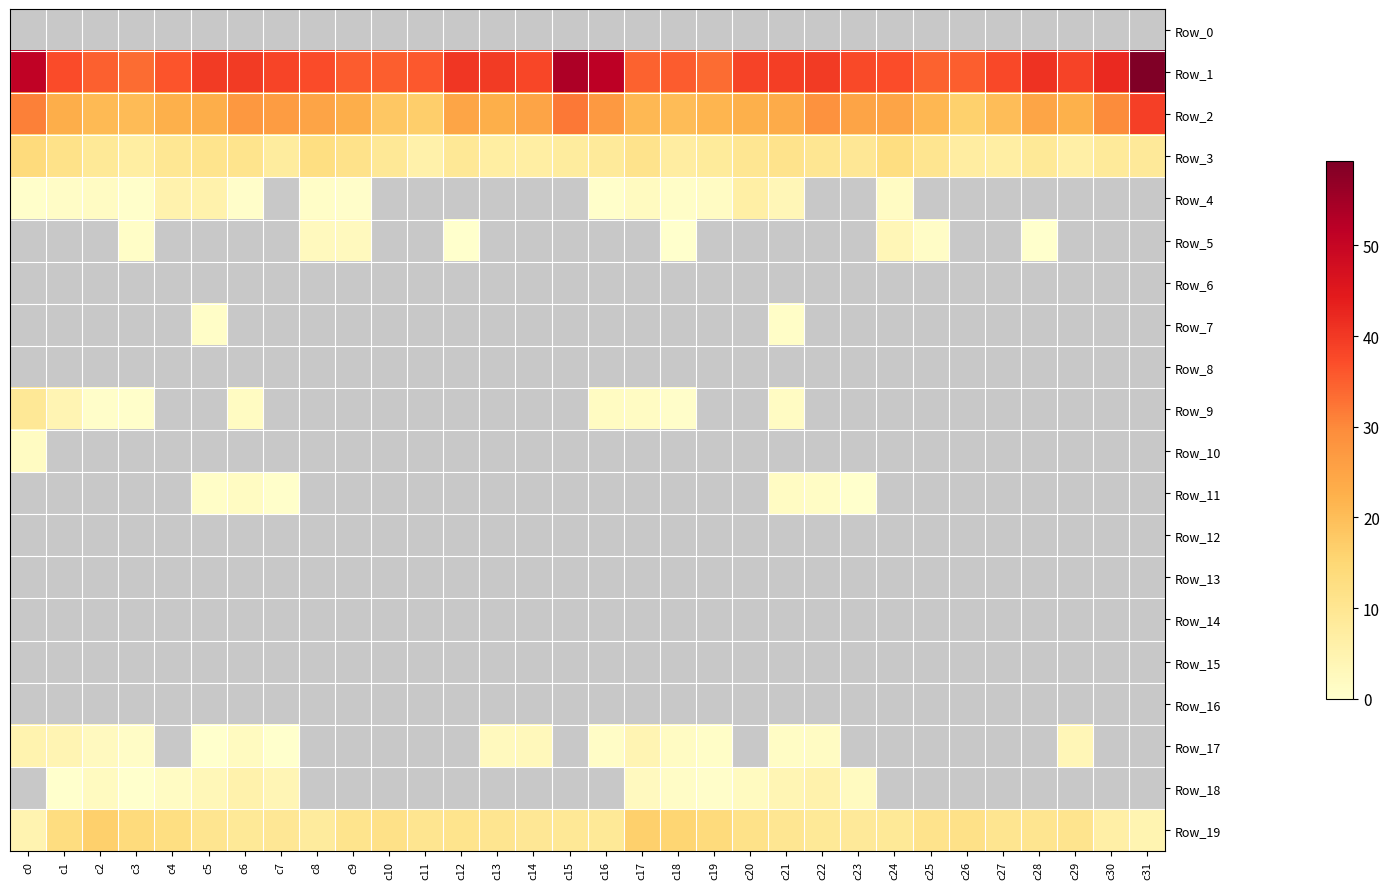

List the series in order of their peak value, highest first.

Row_1, Row_2, Row_19, Row_3, Row_9, Row_4, Row_18, Row_17, Row_5, Row_10, Row_11, Row_7, Row_15, Row_13, Row_6, Row_16, Row_12, Row_14, Row_8, Row_0